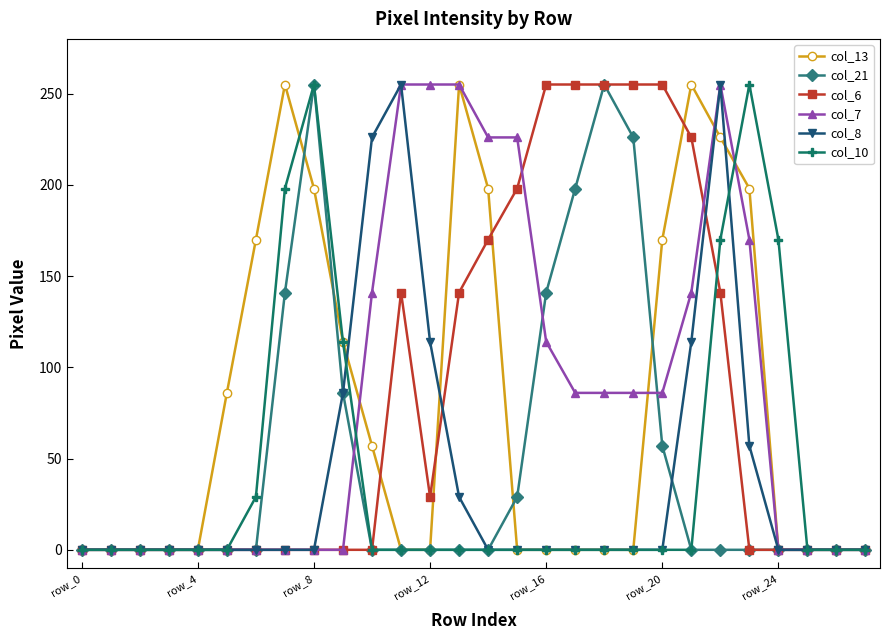

What is the maximum value for col_21?

255